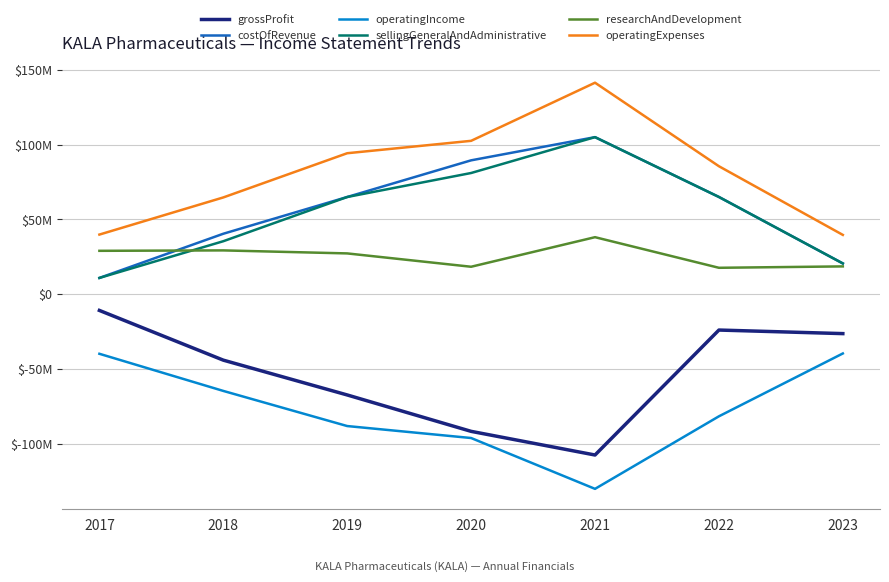

What is the spread (max minus min) of values at 2019?

182522000